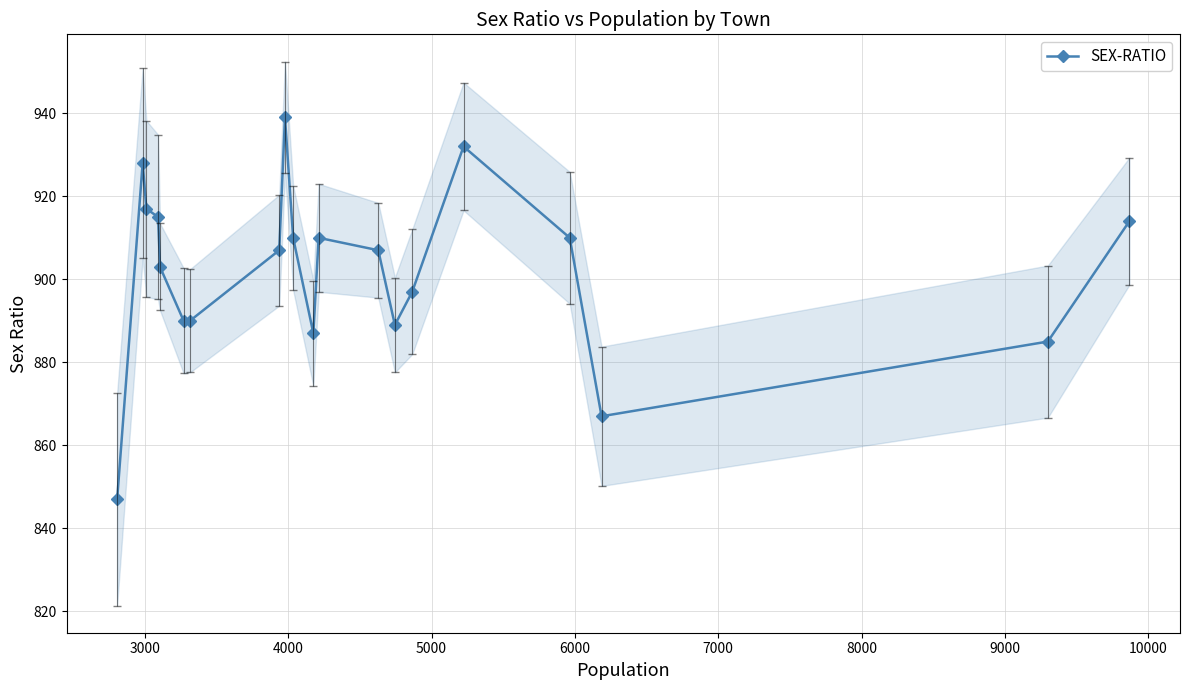

What is the lowest value of the SEX-RATIO series?

847